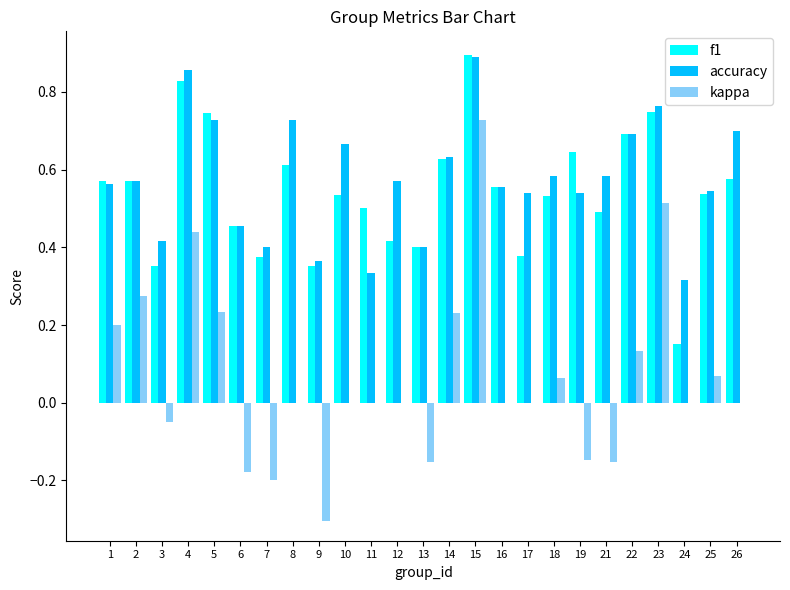

Between 16 and 17, which series saw the biggest shift?

f1